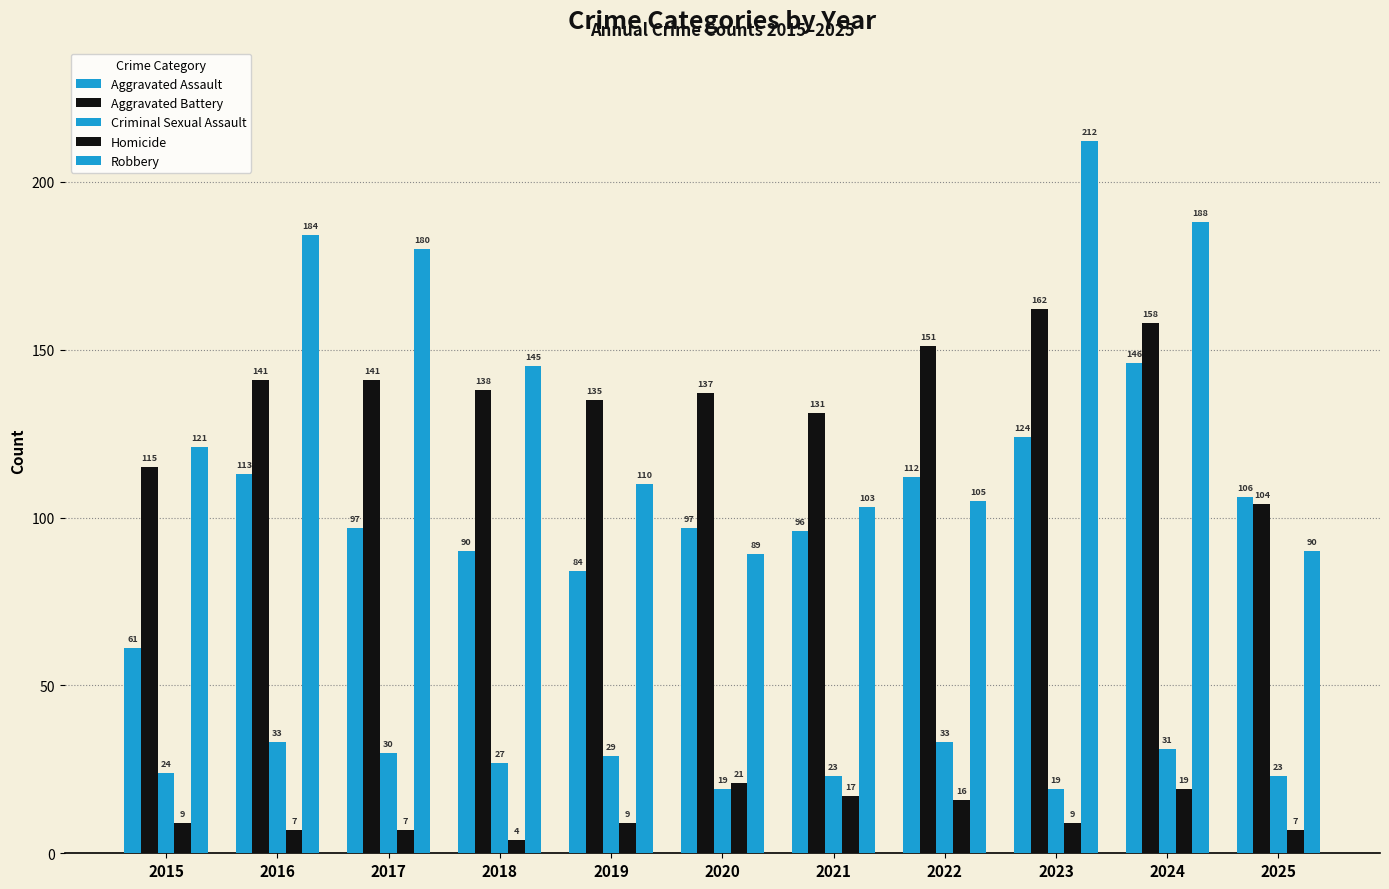

How many values in the Criminal Sexual Assault series are below 27?

5